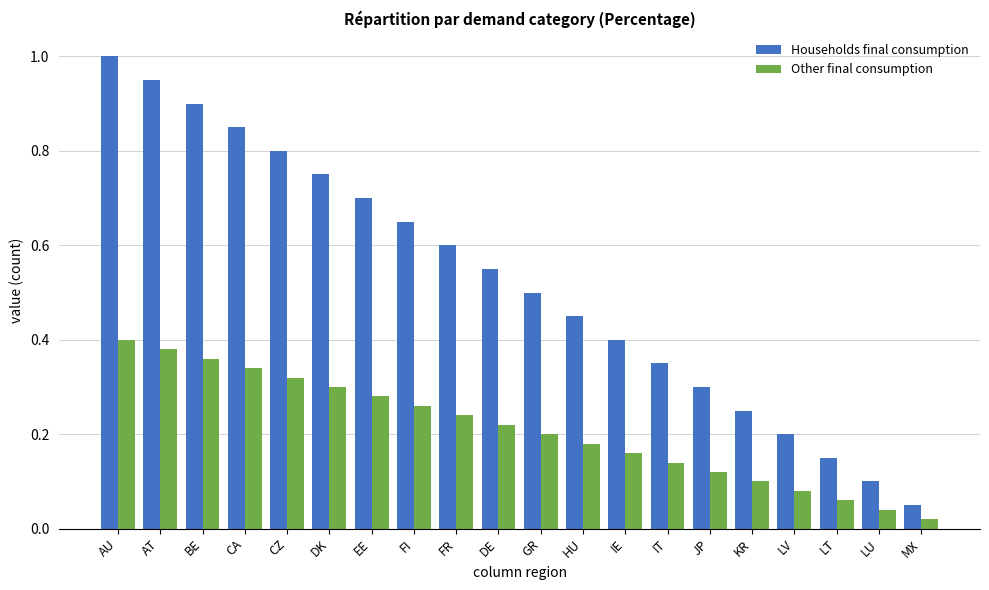

Are the bars horizontal?

No